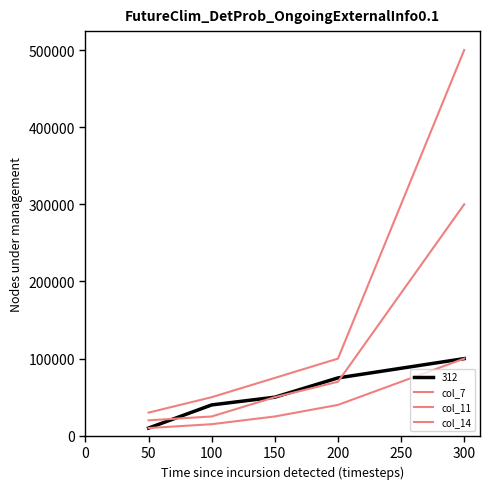

How many lines are shown in the chart?

4